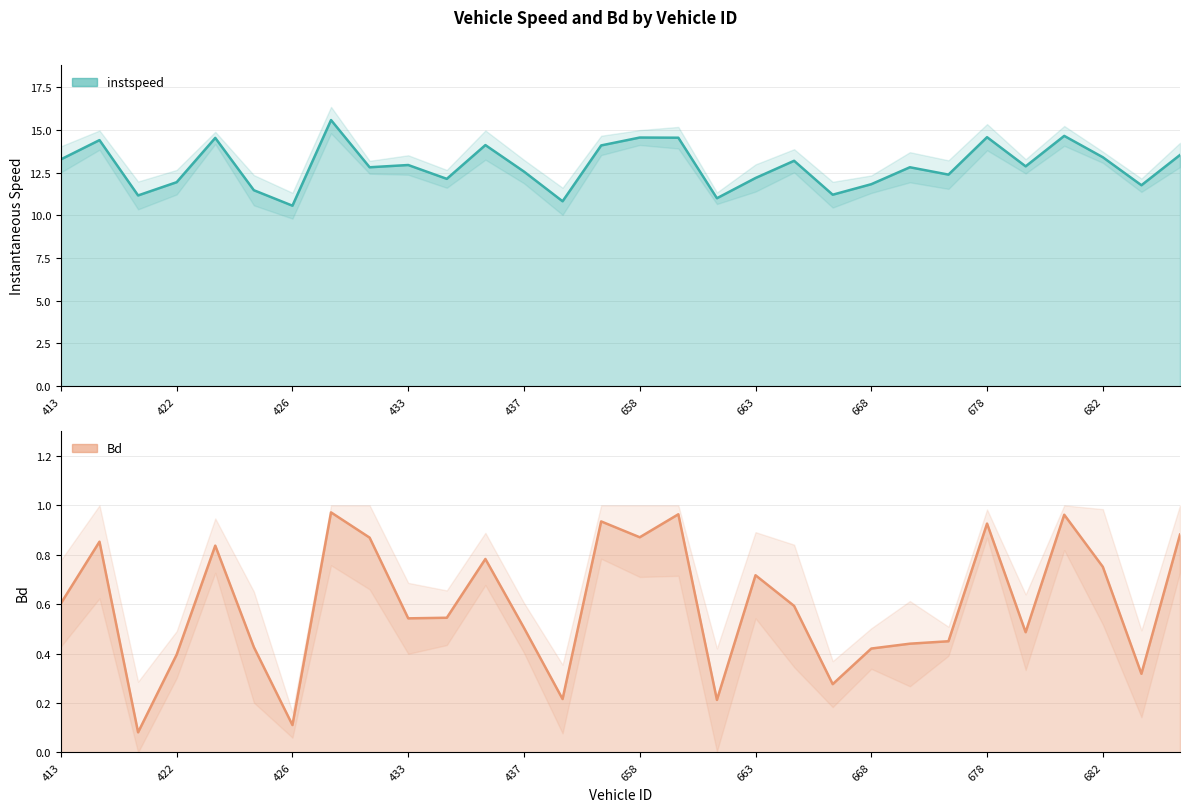

What is the minimum value shown in the chart?

0.1